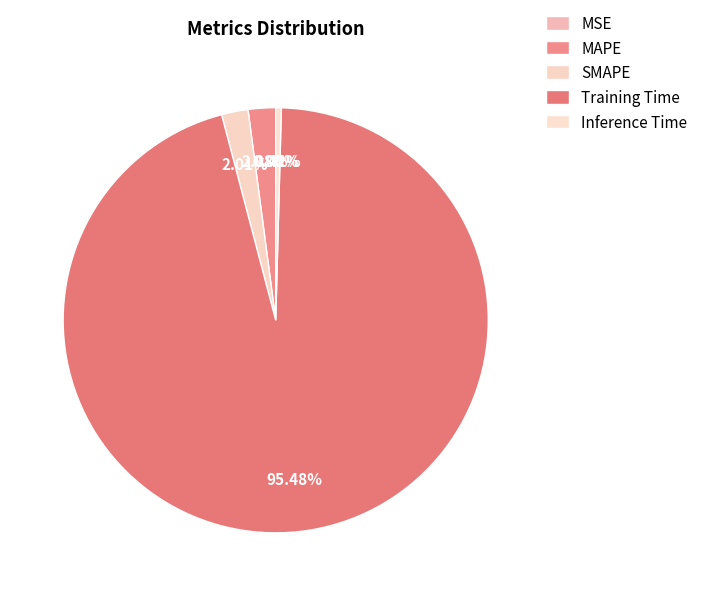

How many segments does this pie chart have?

5